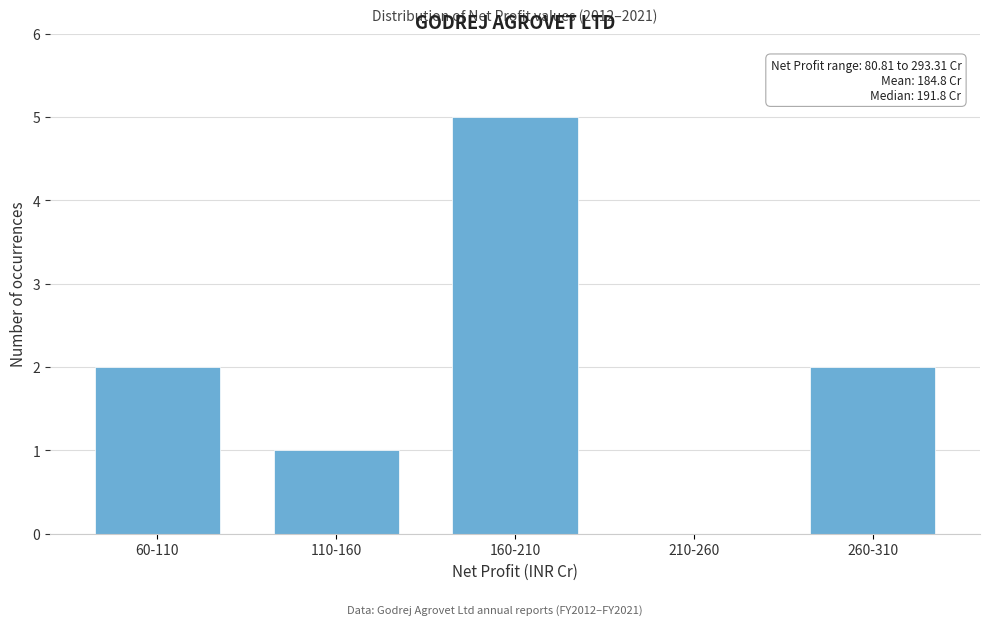

Reading left to right, what are all the values shown in this chart?

60-110=2	110-160=1	160-210=5	210-260=0	260-310=2